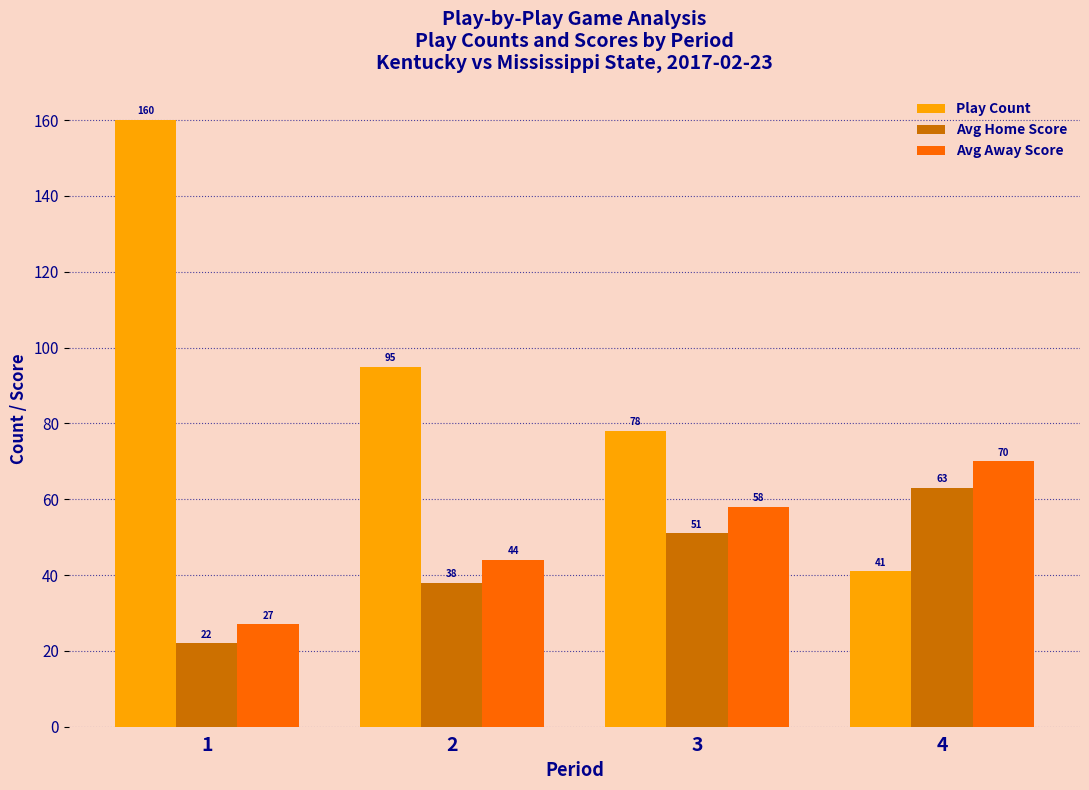

Reading left to right, what are all the values shown in this chart?

Play Count: 160	95	78	41
Avg Home Score: 22	38	51	63
Avg Away Score: 27	44	58	70